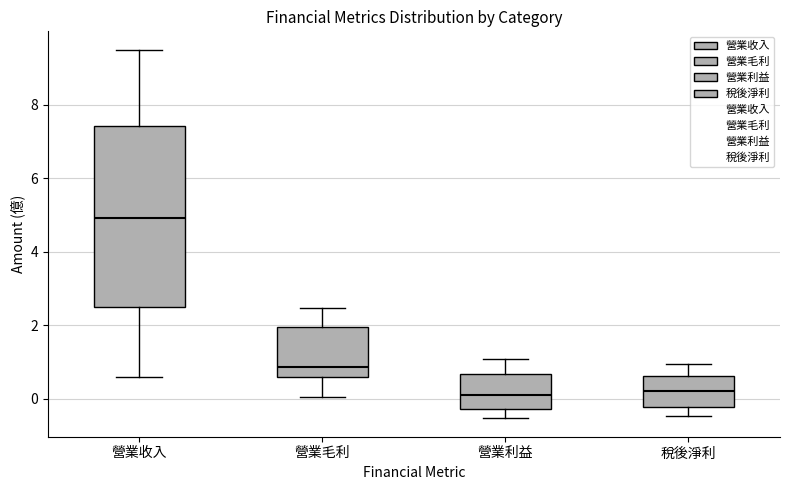

Comparing the boxes themselves (not the whiskers), which one is the tallest?

營業收入